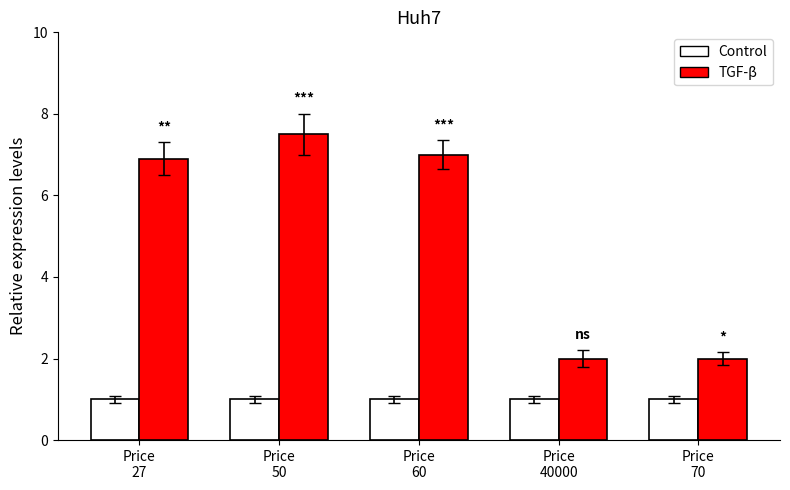

What is the smallest value displayed?

1.0